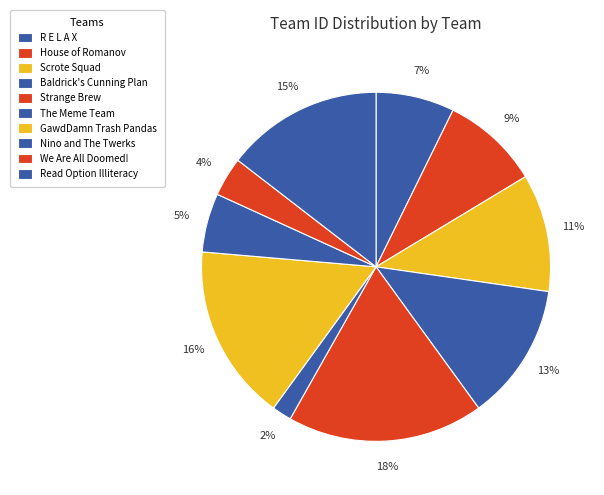

Is it true that Baldrick's Cunning Plan is 13% of the pie?

True